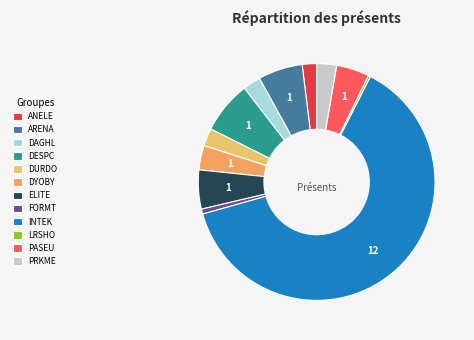

How much of the chart is everything except INTEK?

36.9%